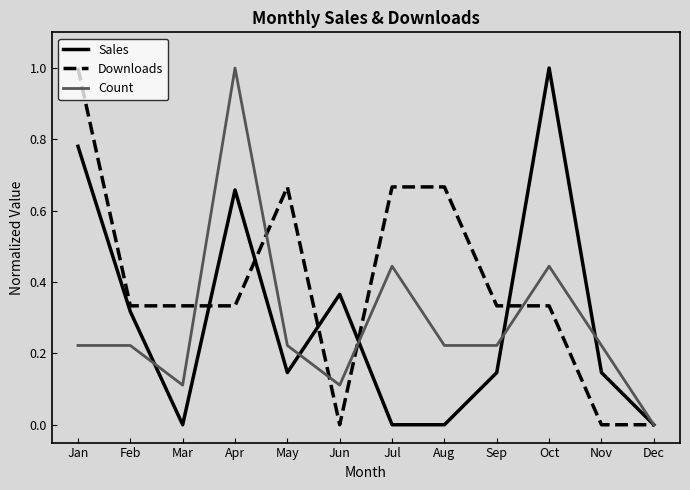

Which series has the largest total across all categories?

Downloads